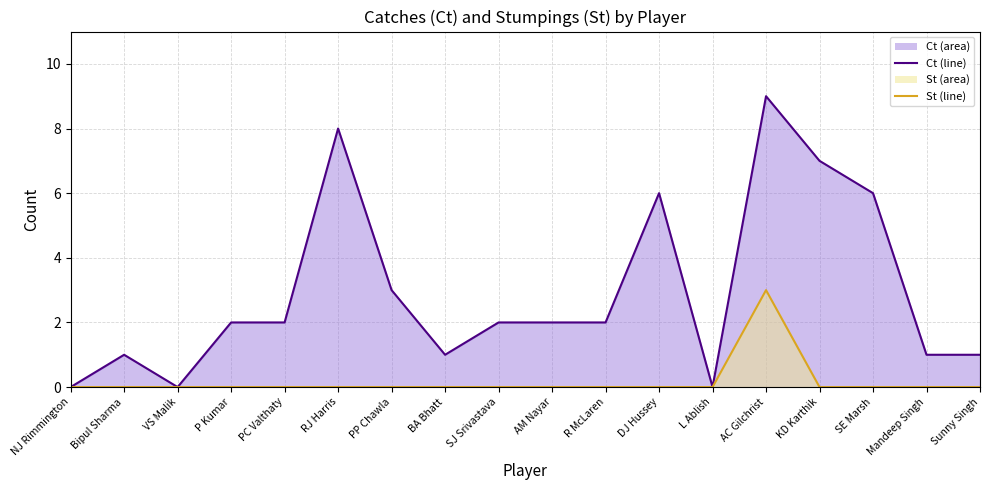

The St series shows -1 at Mandeep Singh. True or false?

False